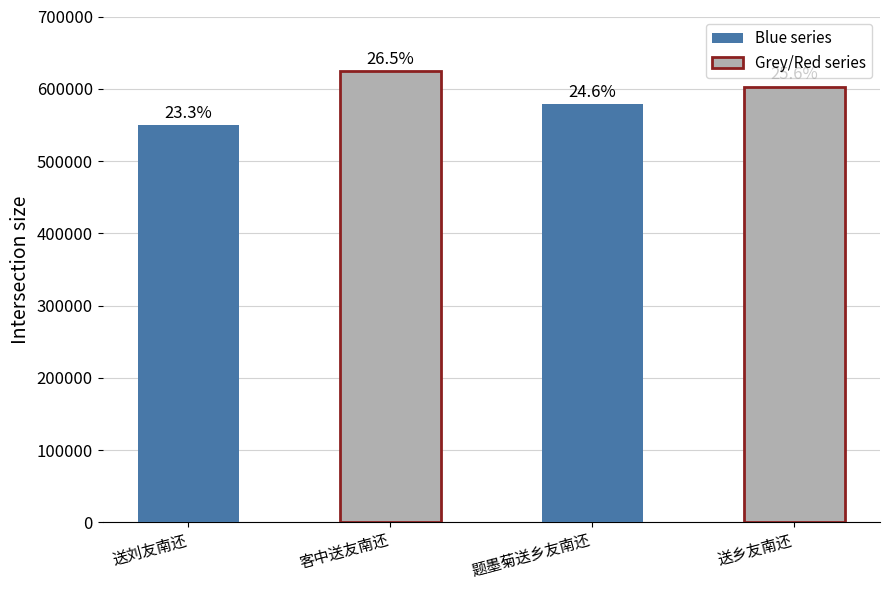

How many bars are there in total?

4